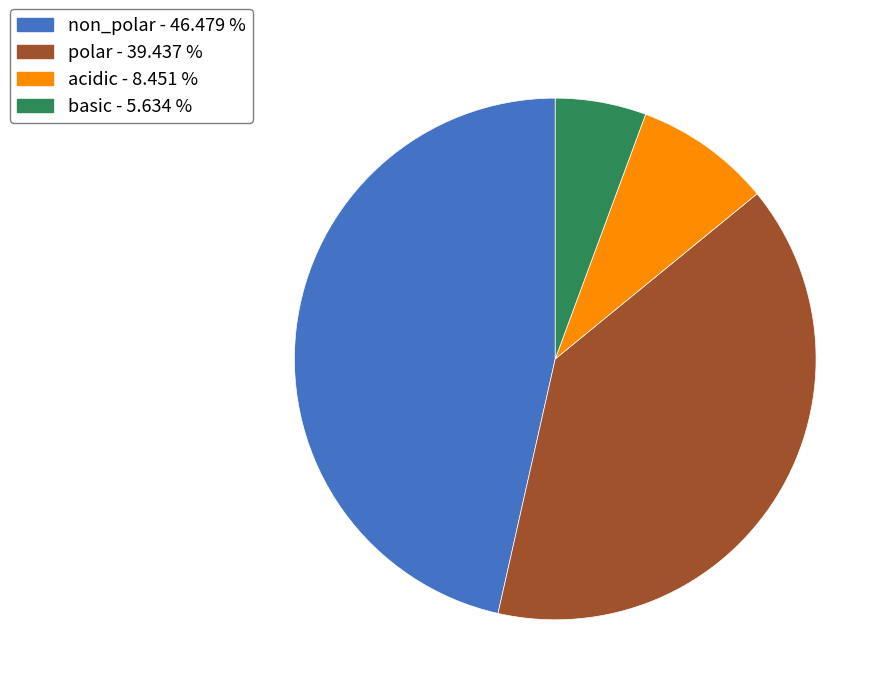

Do non_polar and polar together represent more than half of the pie?

Yes